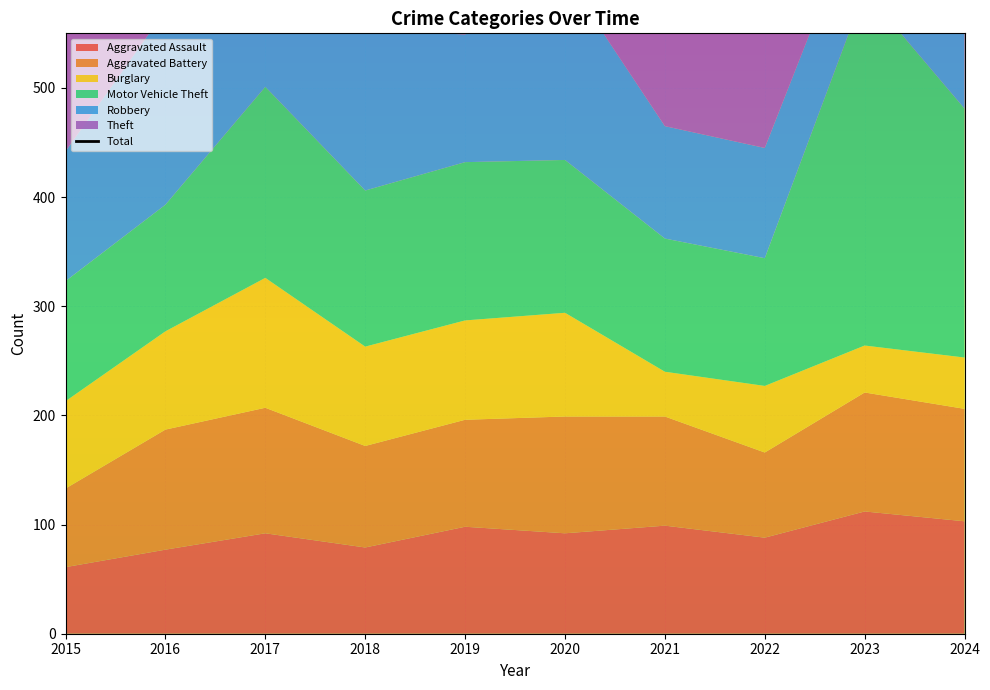

How many categories are shown in the chart?

10